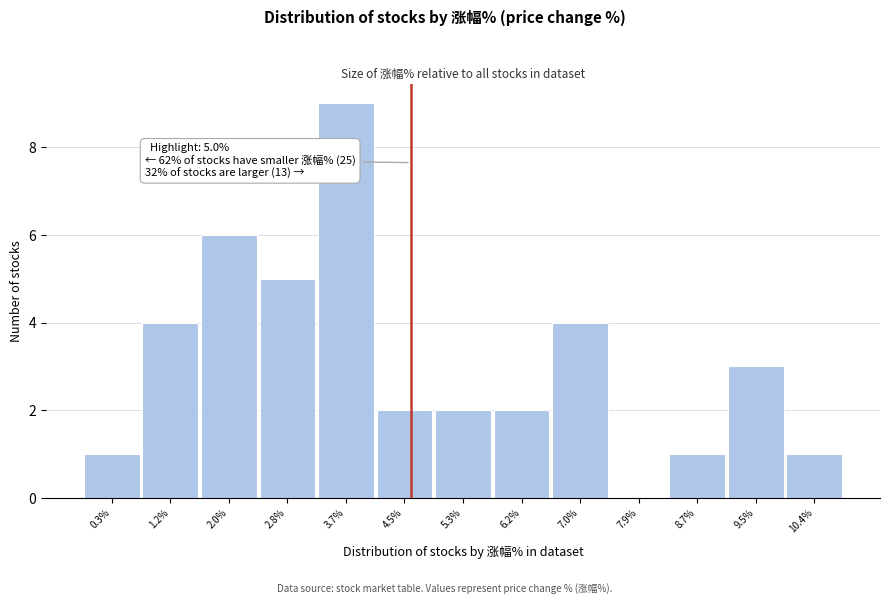

Reading right to left, transcribe all the data shown in this chart.

10.4%=1	9.5%=3	8.7%=1	7.9%=0	7.0%=4	6.2%=2	5.3%=2	4.5%=2	3.7%=9	2.8%=5	2.0%=6	1.2%=4	0.3%=1